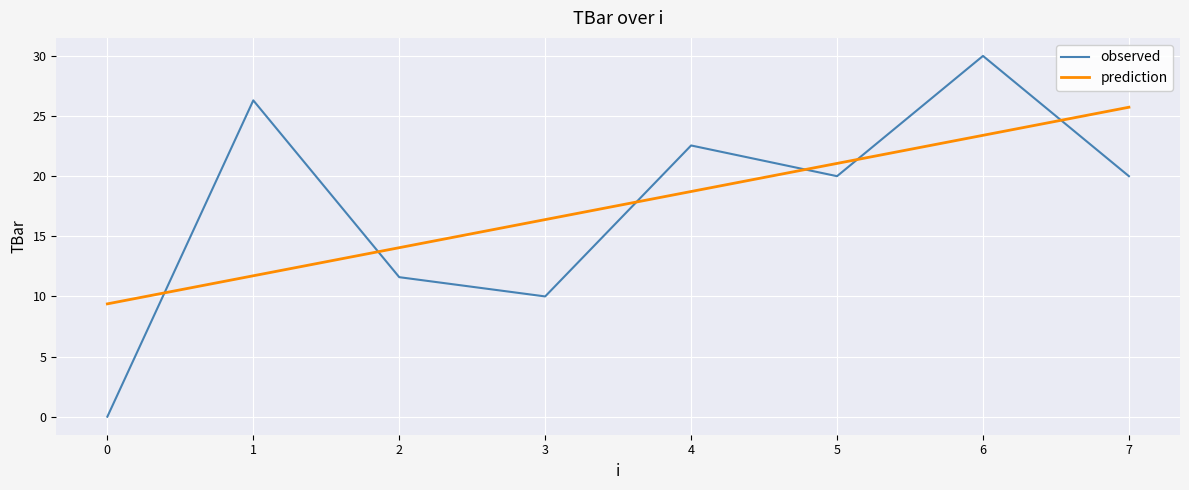

How many times do prediction and observed cross each other?

6